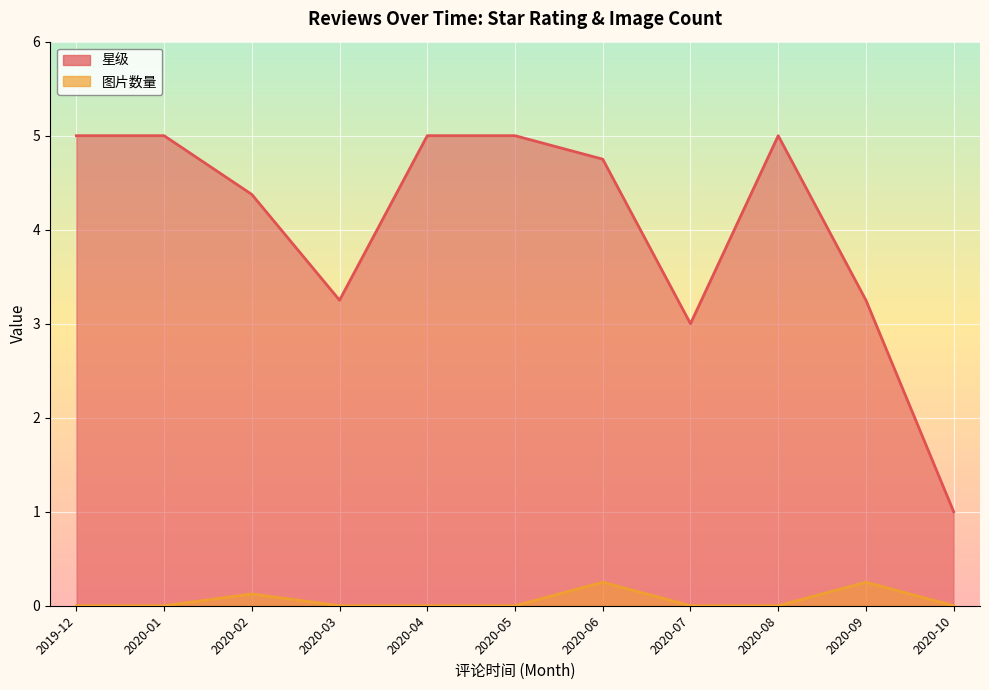

At which category is the sum across all series the highest?

2020-06